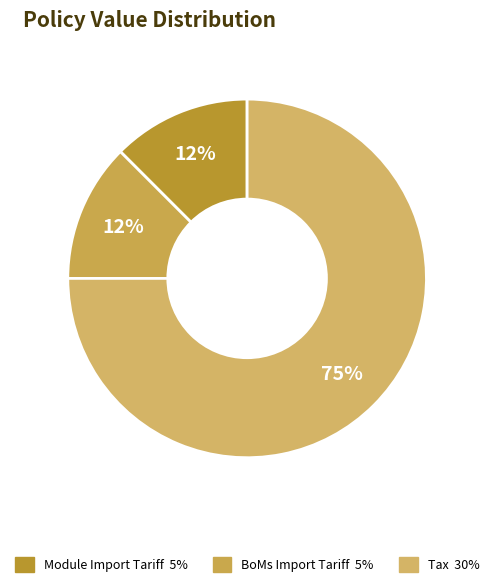

Count the number of slices in the pie.

3